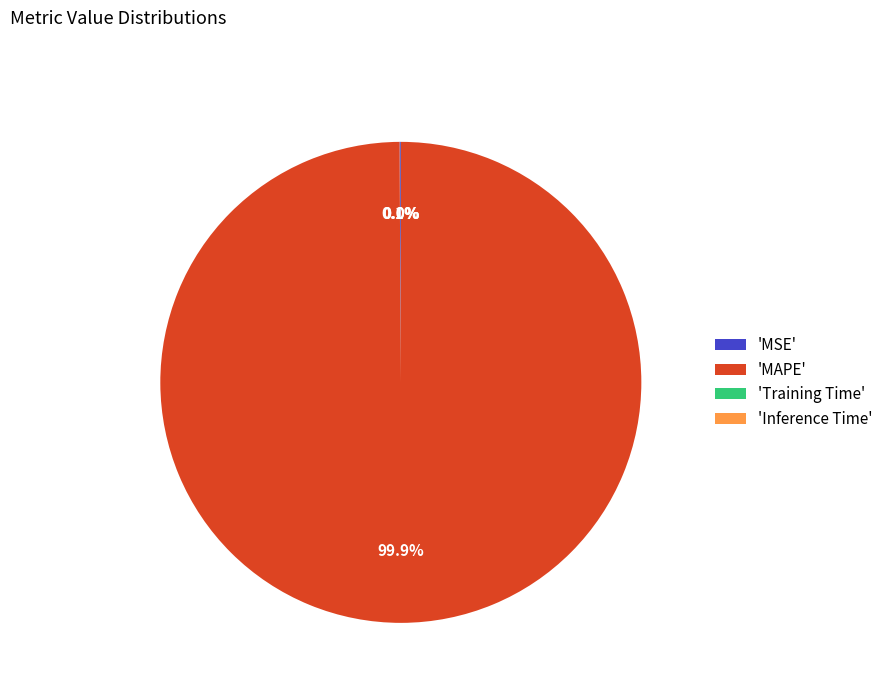

Is there any slice that represents more than half of the pie?

Yes